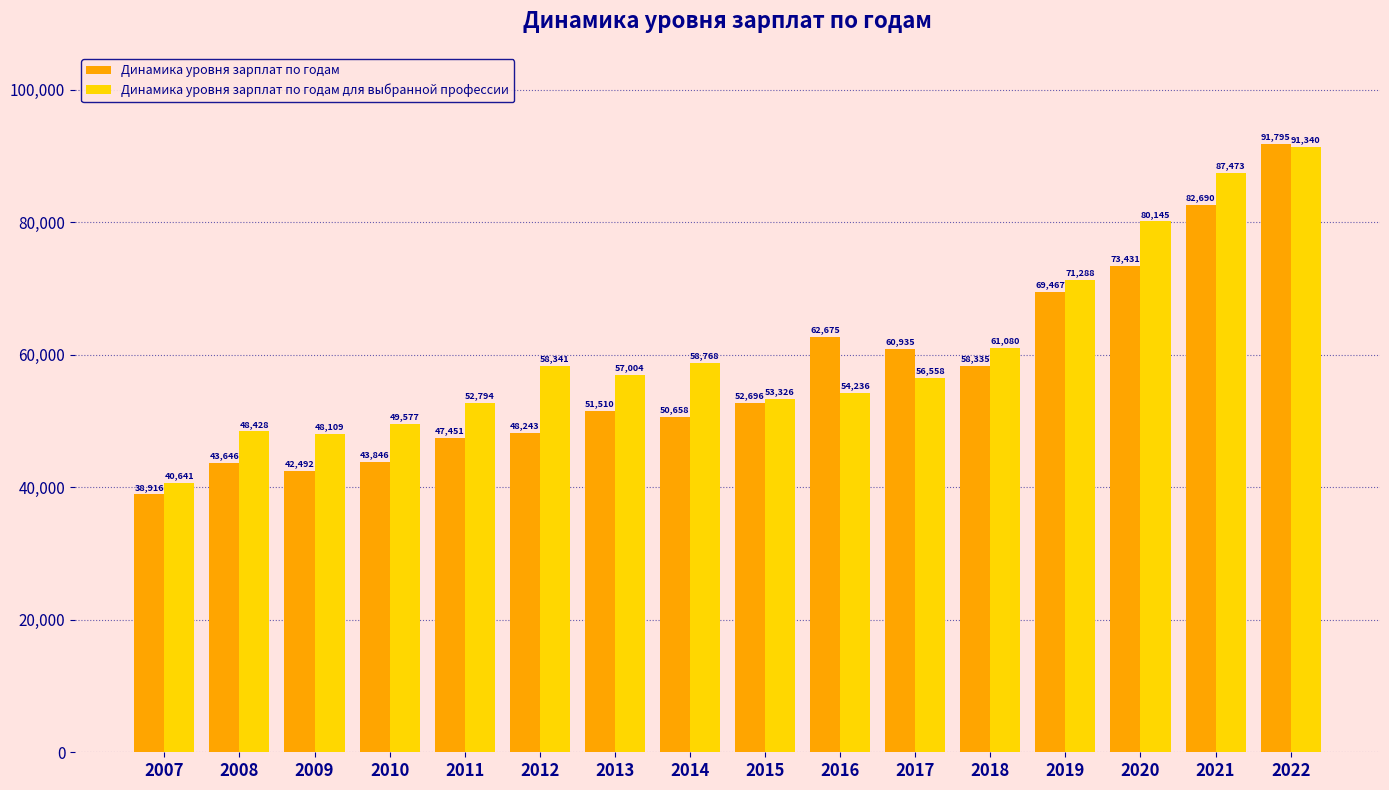

What is the sum of all Динамика уровня зарплат по годам для выбранной профессии values?

969108